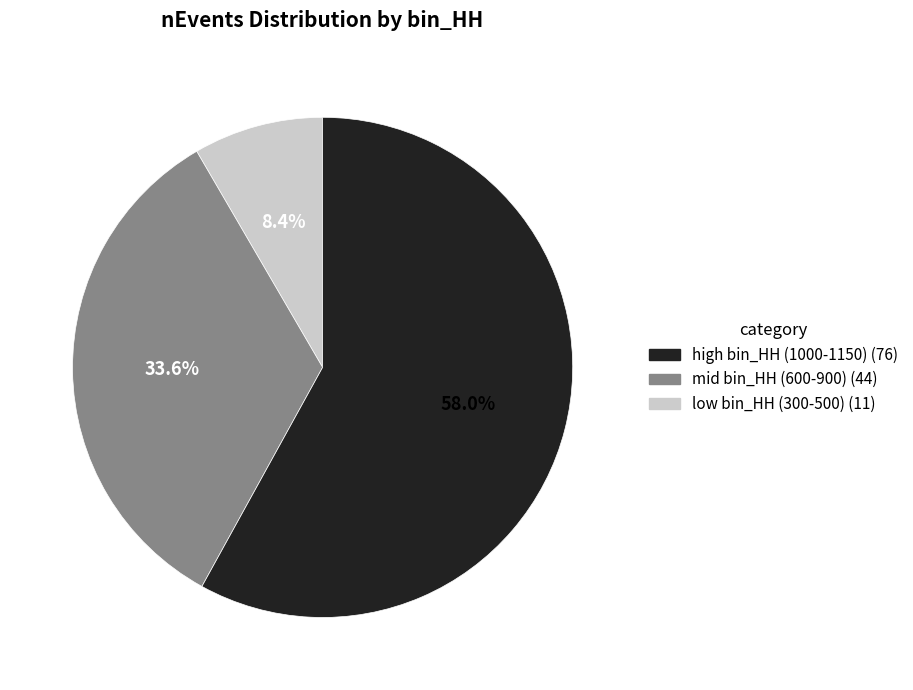

Is there a majority slice in this chart?

Yes